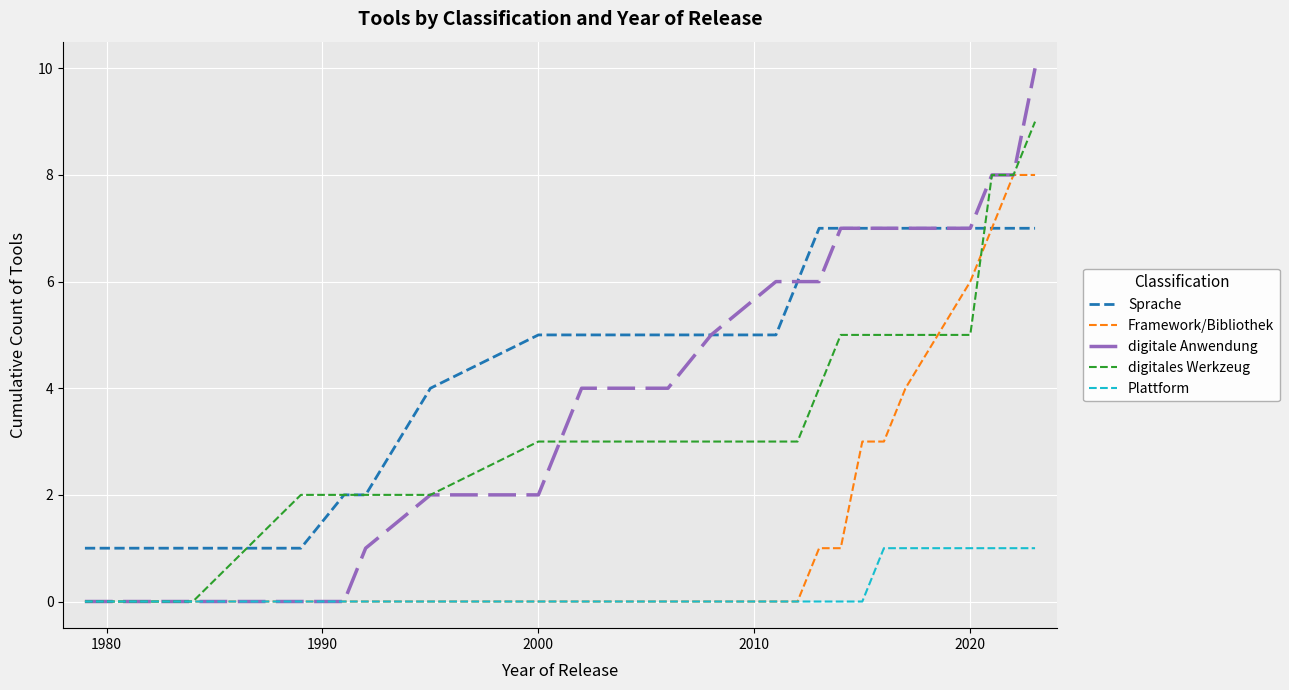

True or false: Plattform and Sprache cross at least once.

False